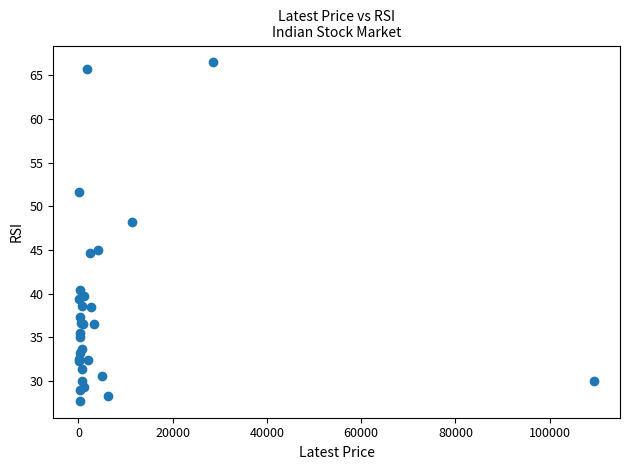

What Y value in the scatter plot is closest to 47?

48.2